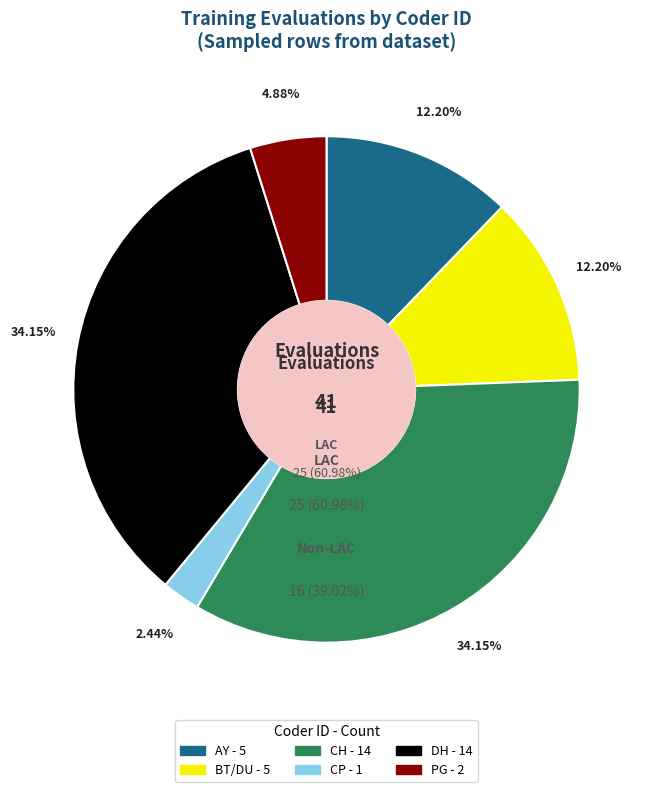

How much of the chart is everything except CP?

97.6%